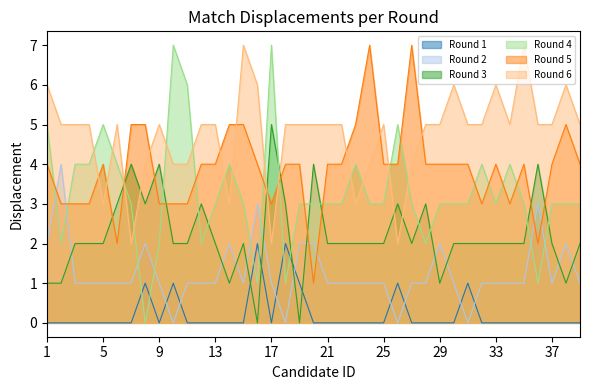

Between which two adjacent categories do Round 2 and Round 1 first intersect?

9 and 10